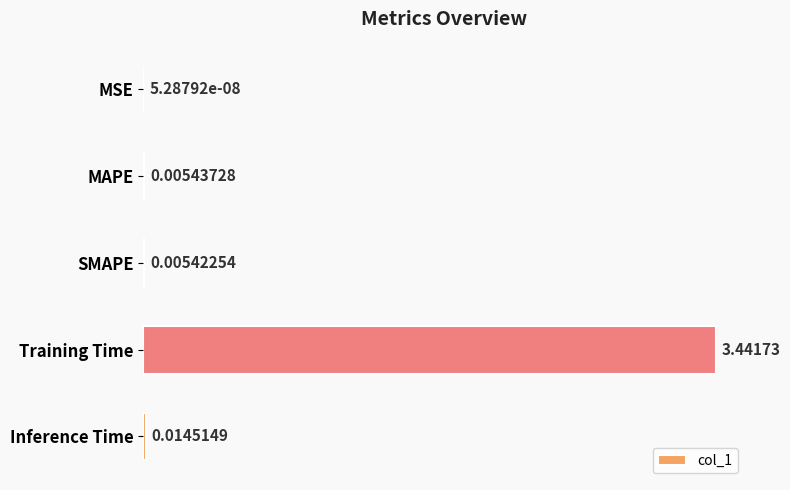

Which label corresponds to the largest value in the chart?

Training Time